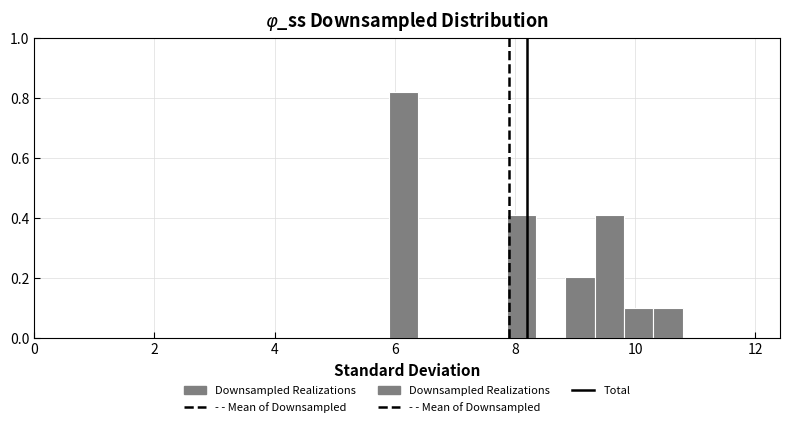

Read against the x-axis, roughly where is the centre of the tallest bar?

6.2